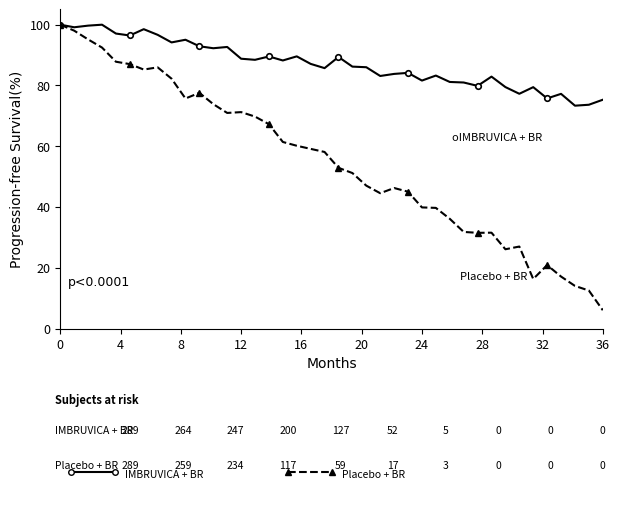

What is the minimum value shown in the chart?

6.0